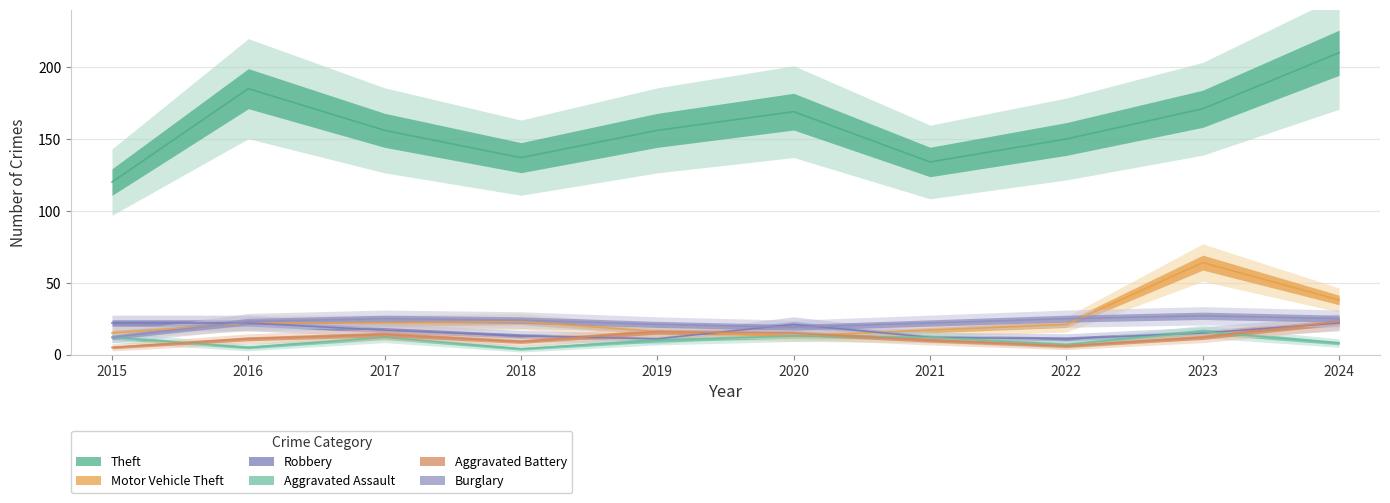

Where does the Theft series first go above 156?

2016